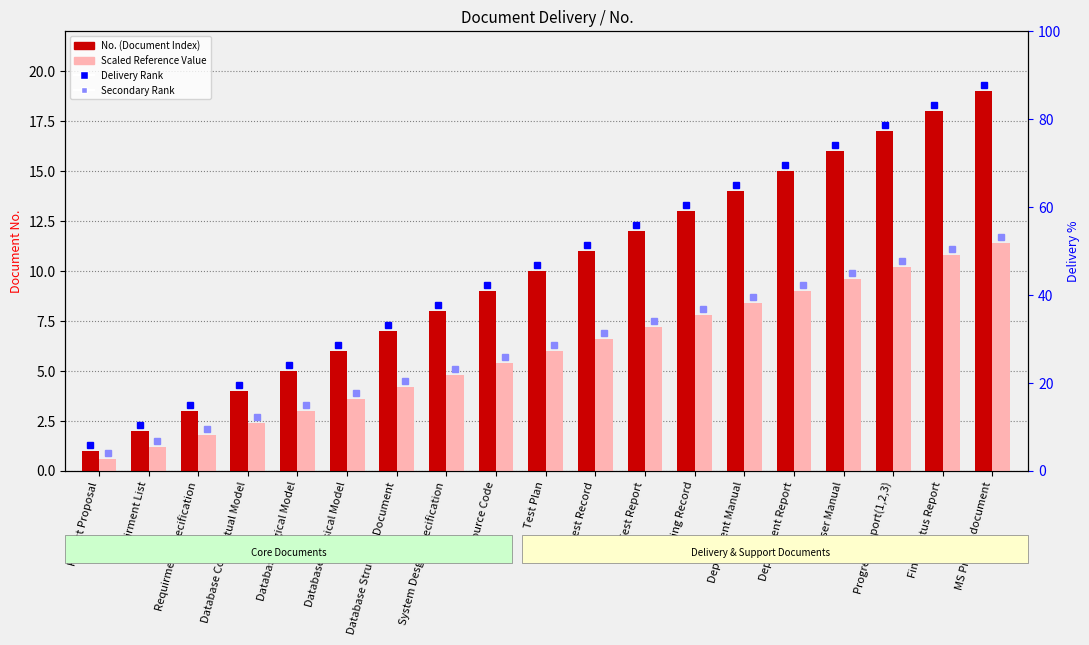

At which label is Scaled Reference Value closest to 6?

Test Plan